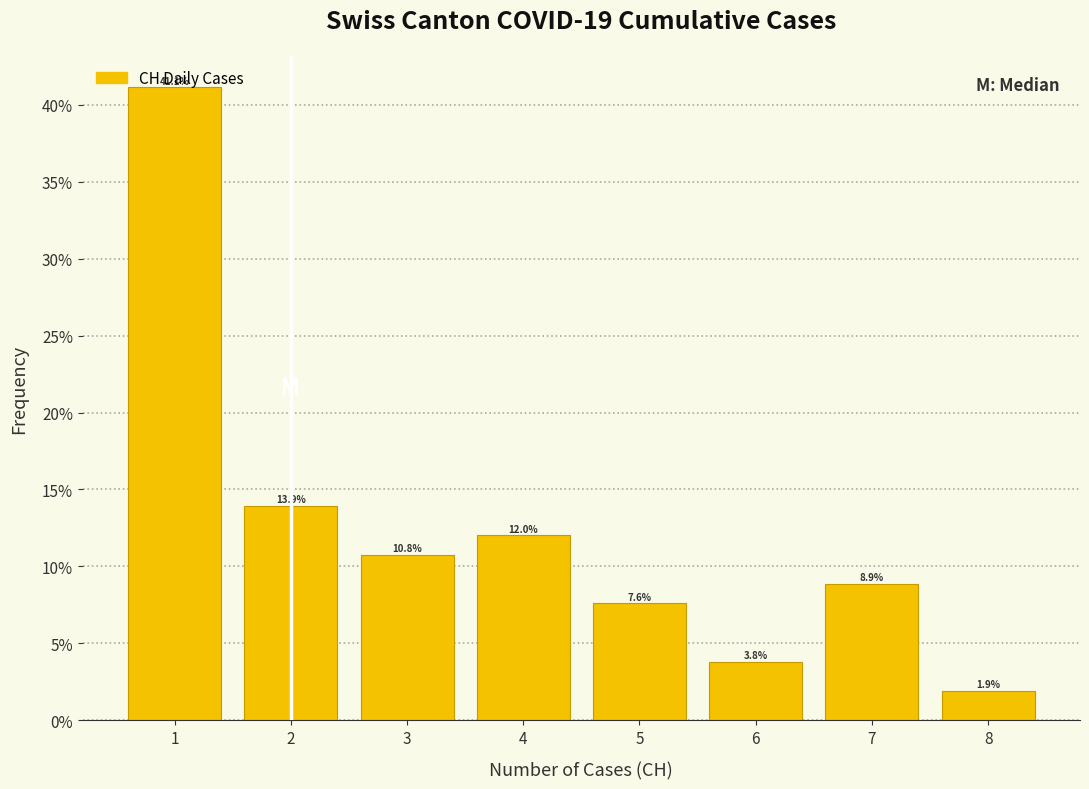

How tall is the bar that spans 7.5 to 8.5 on the x-axis?

1.9